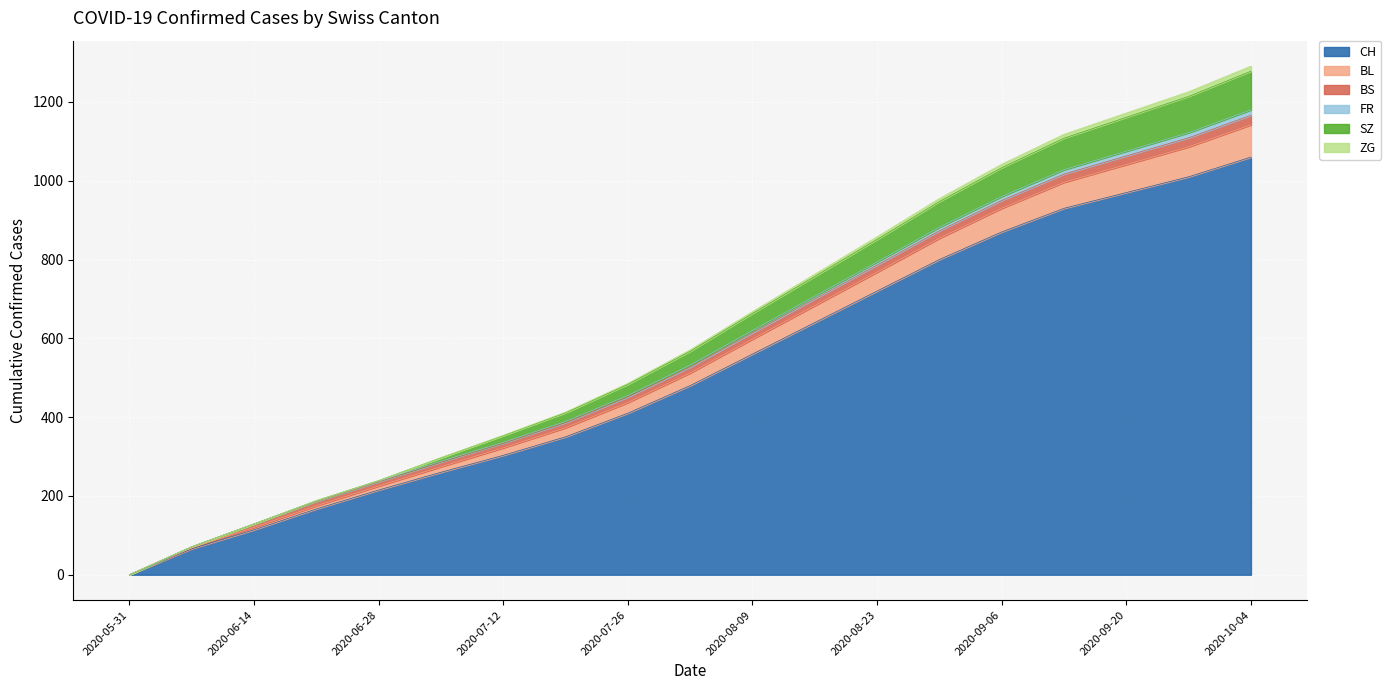

Is it true that CH equals 196 at 2020-08-16?

False